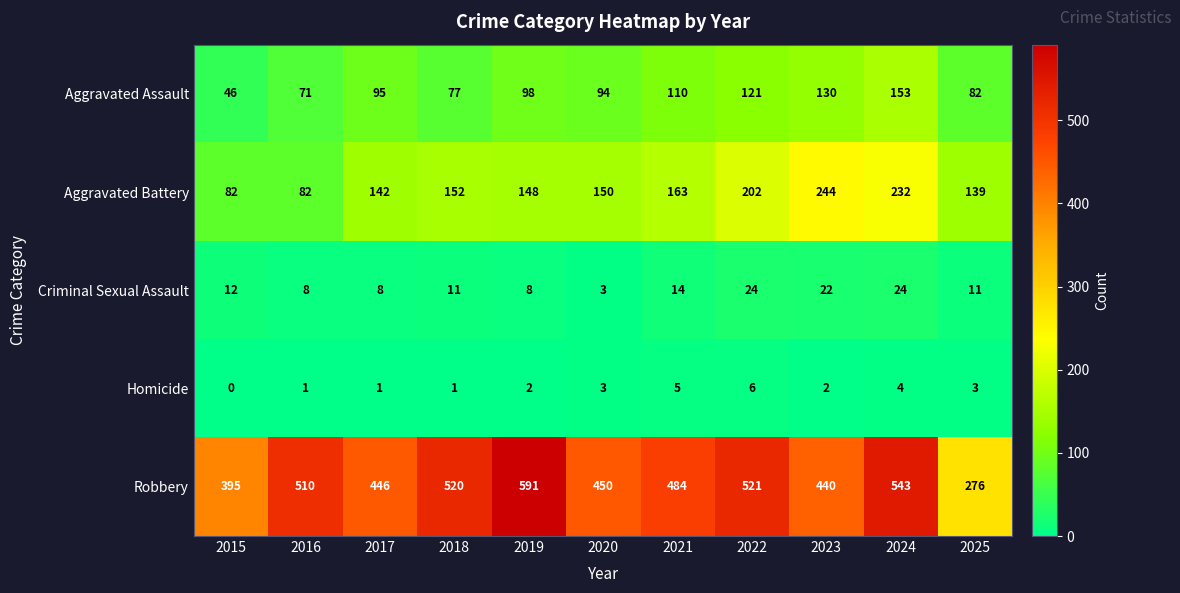

Which series has the largest total across all categories?

Robbery